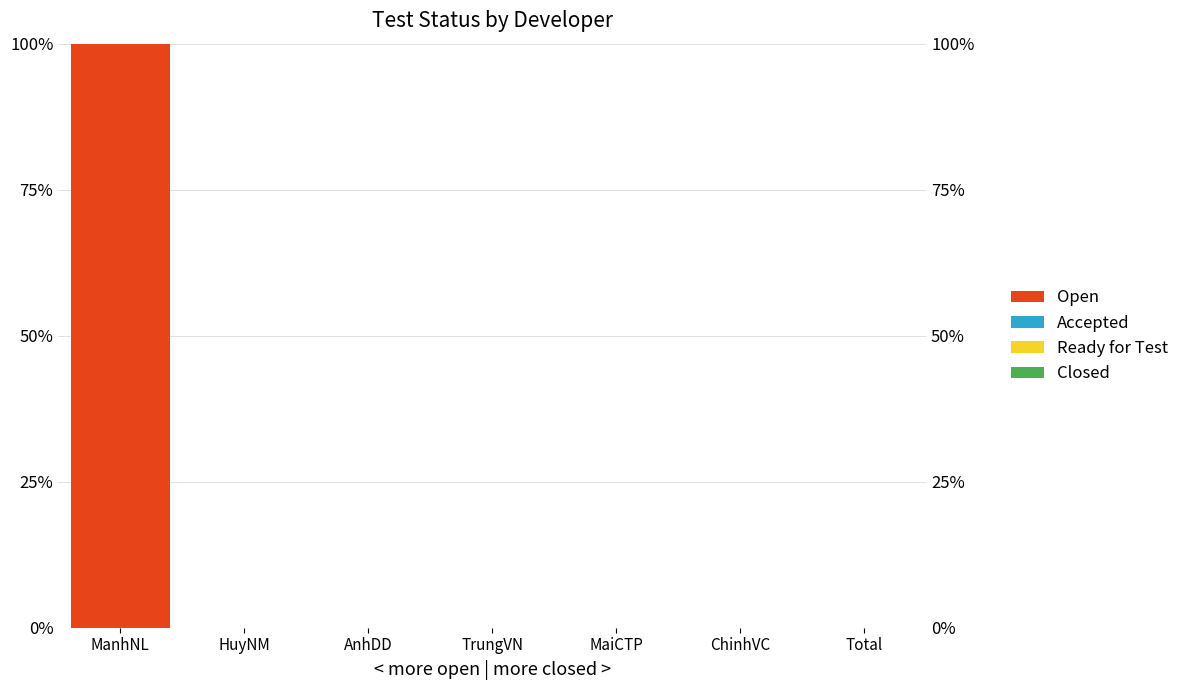

Is it true that Accepted equals 0 at Total?

True